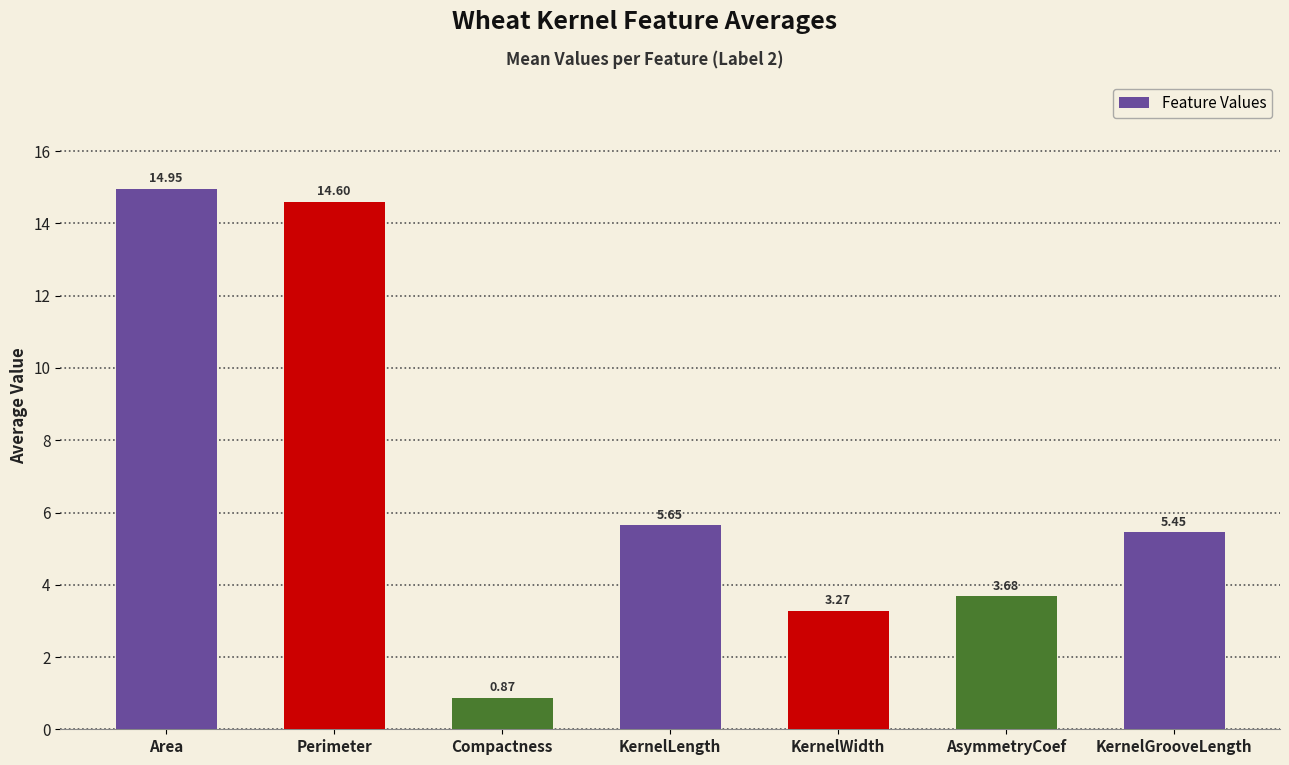

What is the difference between the values at AsymmetryCoef and Perimeter?

10.9